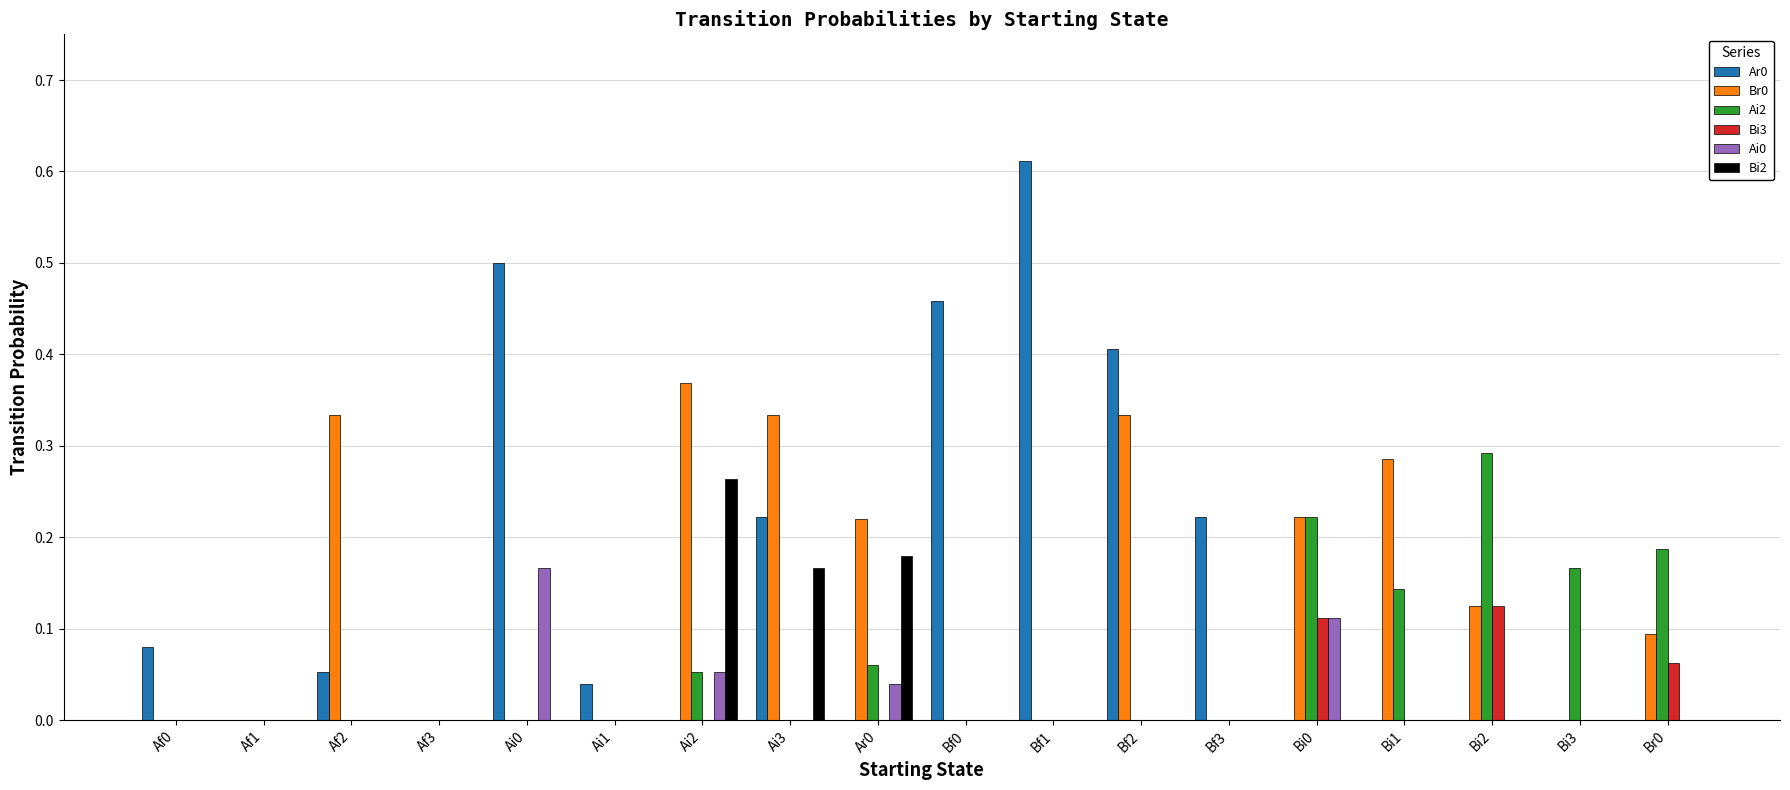

How many groups of bars are there?

18